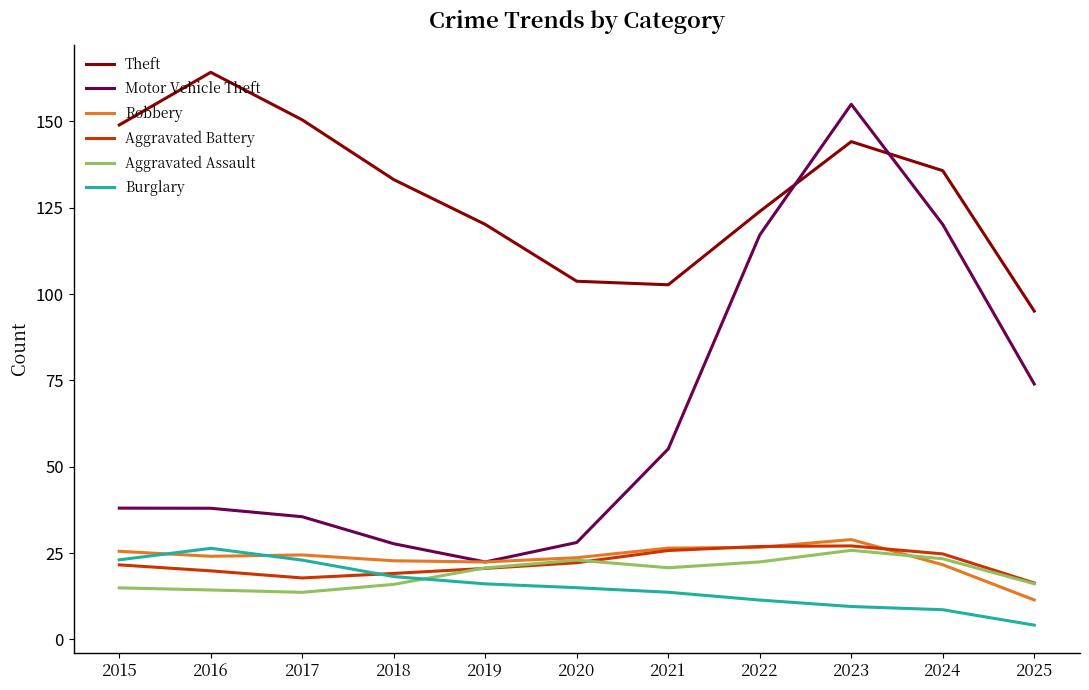

True or false: Burglary and Theft intersect in this chart.

False